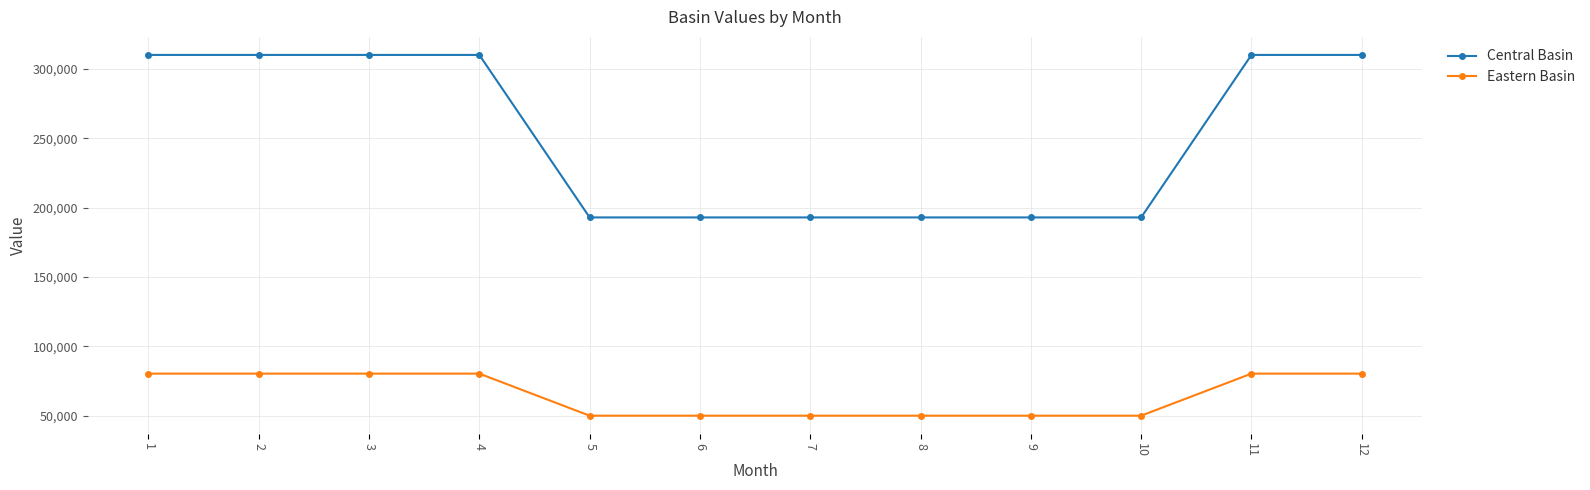

At how many categories does at least one series exceed 269941?

6